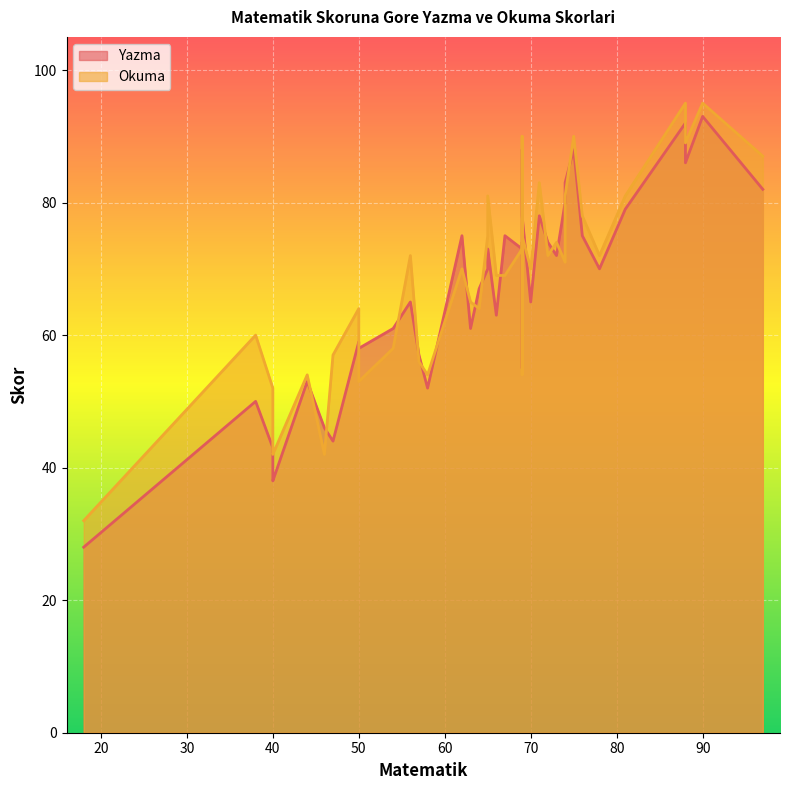

Rank the series by their maximum value, from lowest to highest.

Yazma, Okuma